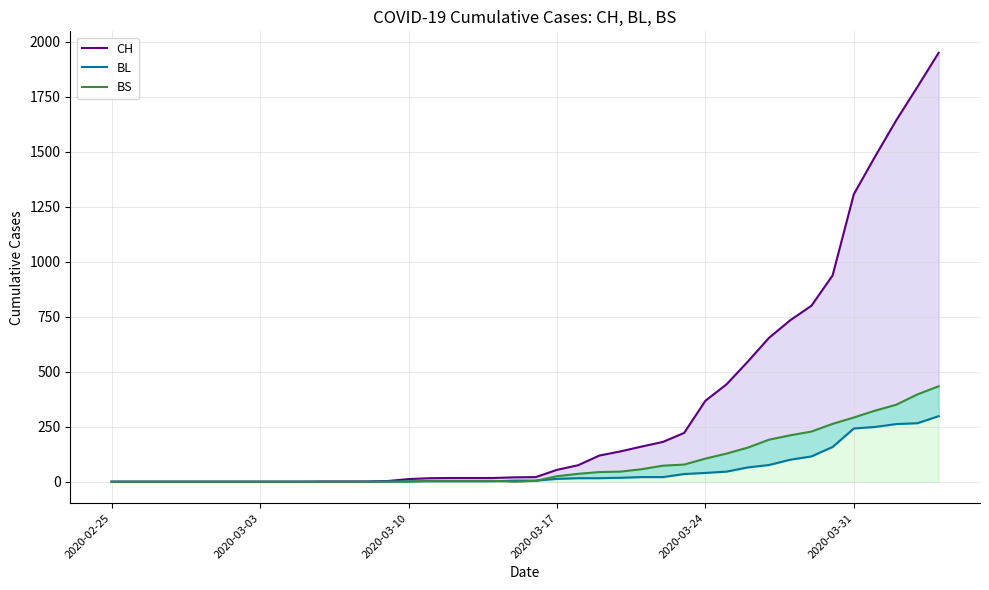

How many data points in BS are less than 4?

16